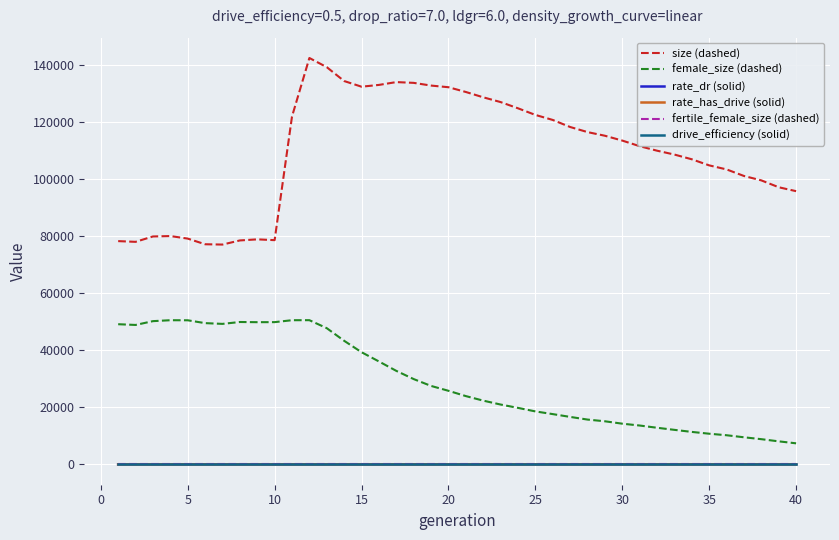

Which series has the largest range (max minus min)?

size (dashed)